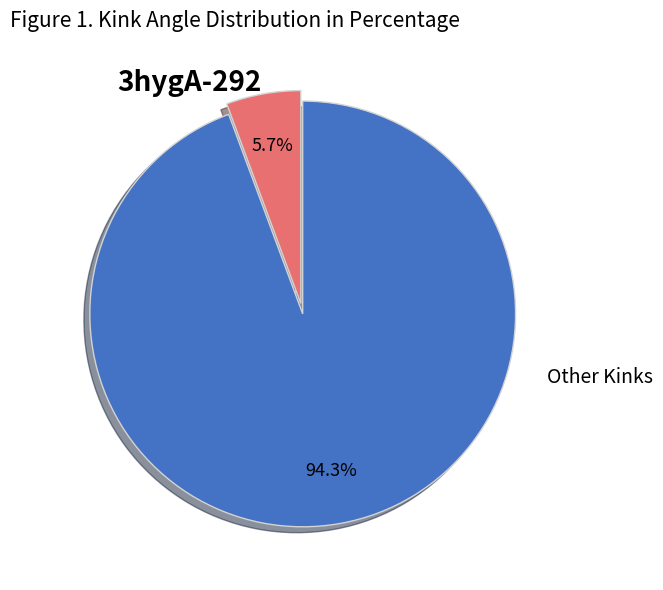

Between 3hygA-292 and Other Kinks, which is larger?

Other Kinks